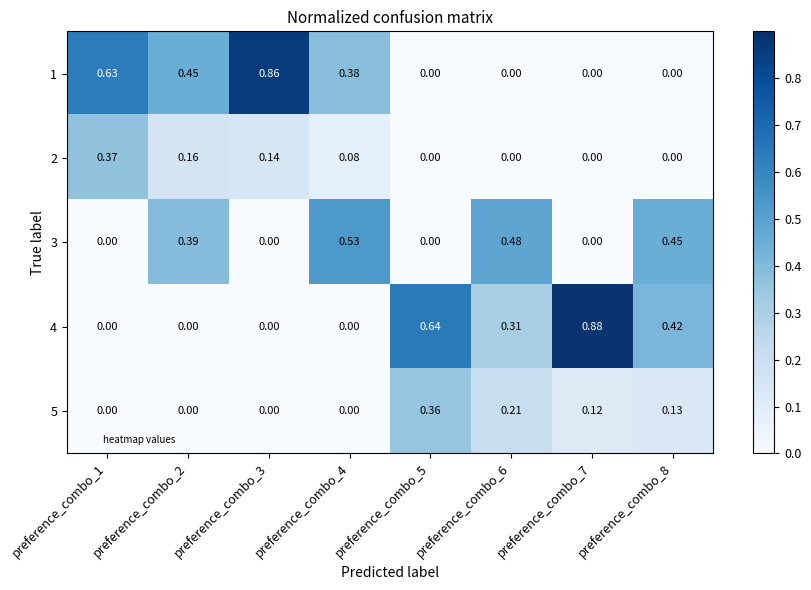

Is the value of 4 at preference_combo_5 greater than the value of 5 at preference_combo_5?

Yes